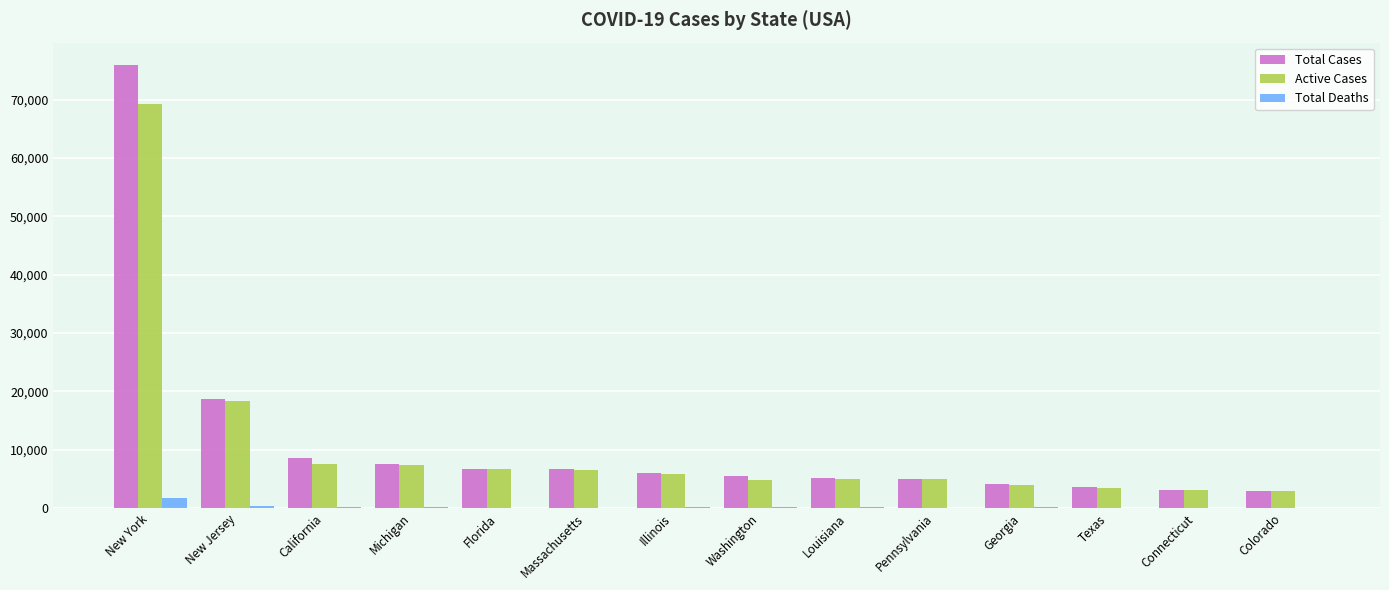

At which label is Total Cases closest to 39474?

New Jersey